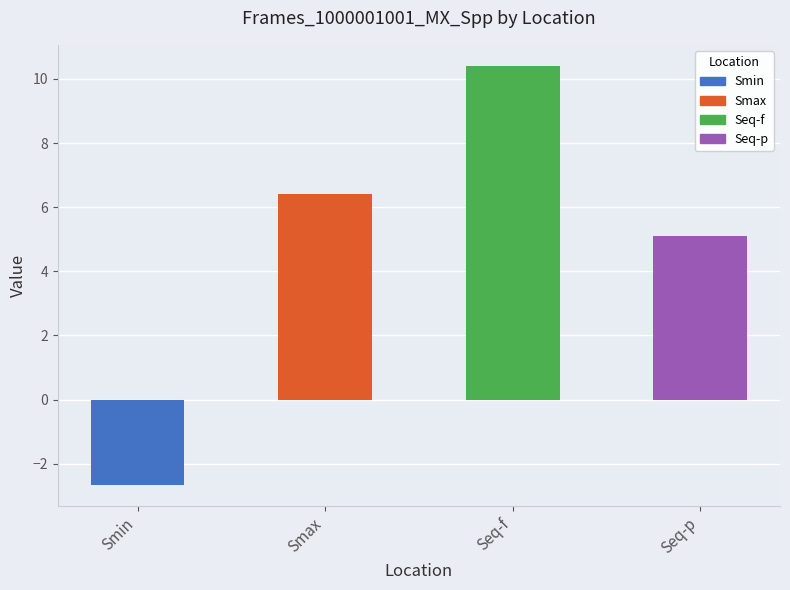

Rank the categories by value from highest to lowest.

Seq-f, Smax, Seq-p, Smin